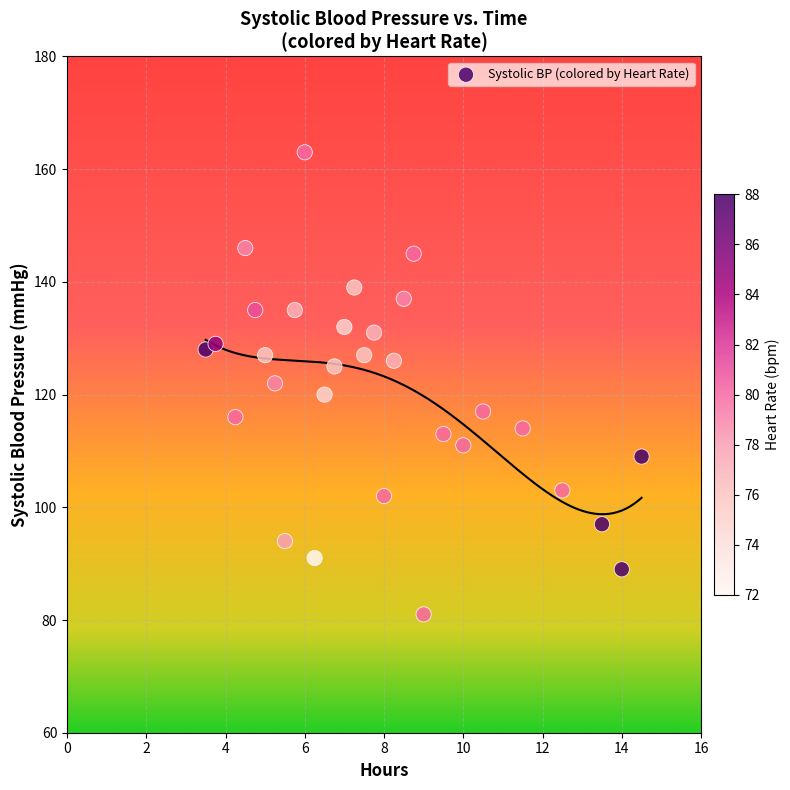

How many data points are displayed?

30